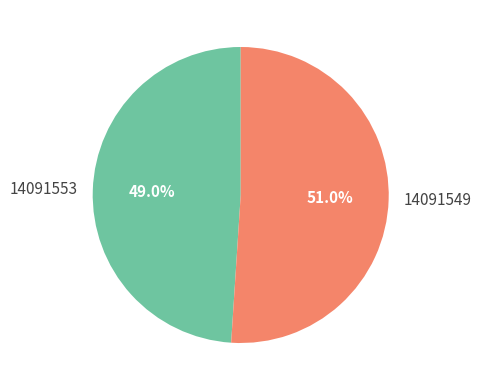

To the nearest percent, what percentage of the pie is 14091549?

51%